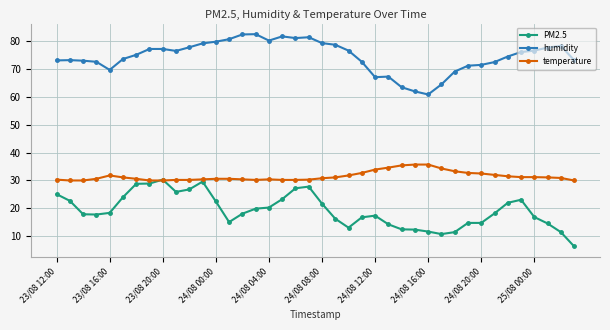

True or false: PM2.5 has more than 1 interior local peaks.

True